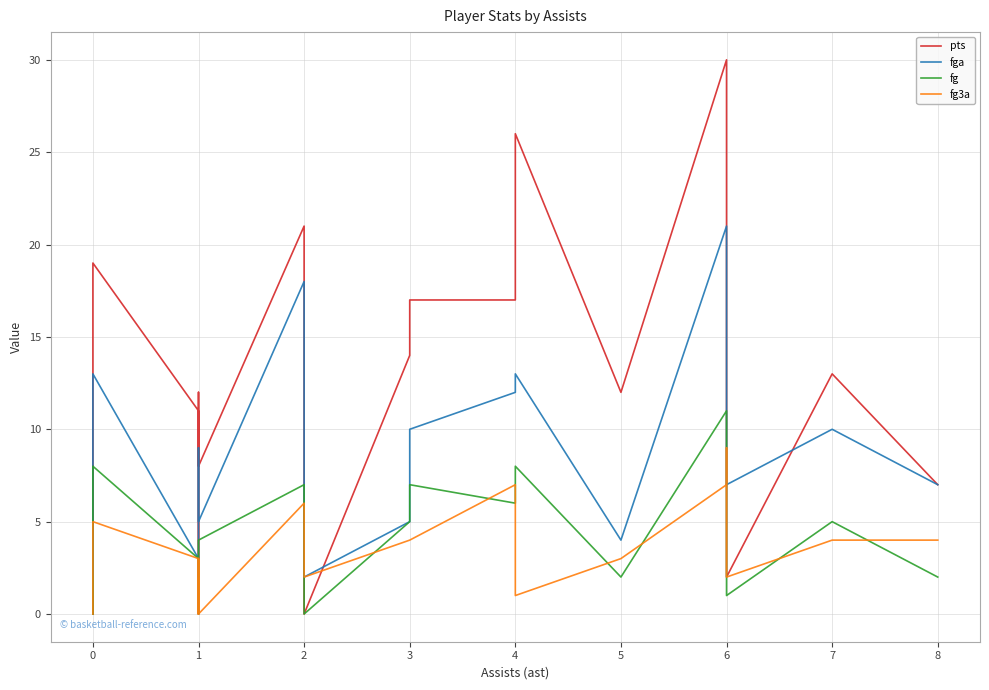

In fga, how many points are lower than both neighbors (excluding endpoints)?

6